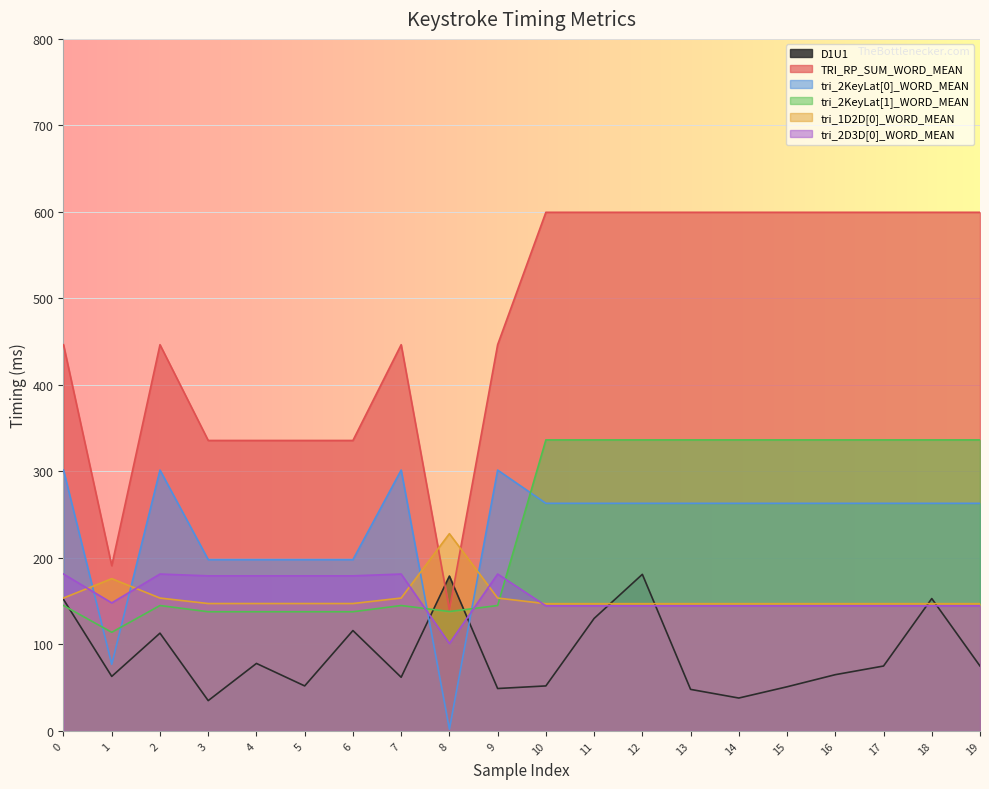

At which label is tri_1D2D[0]_WORD_MEAN closest to 187?

1